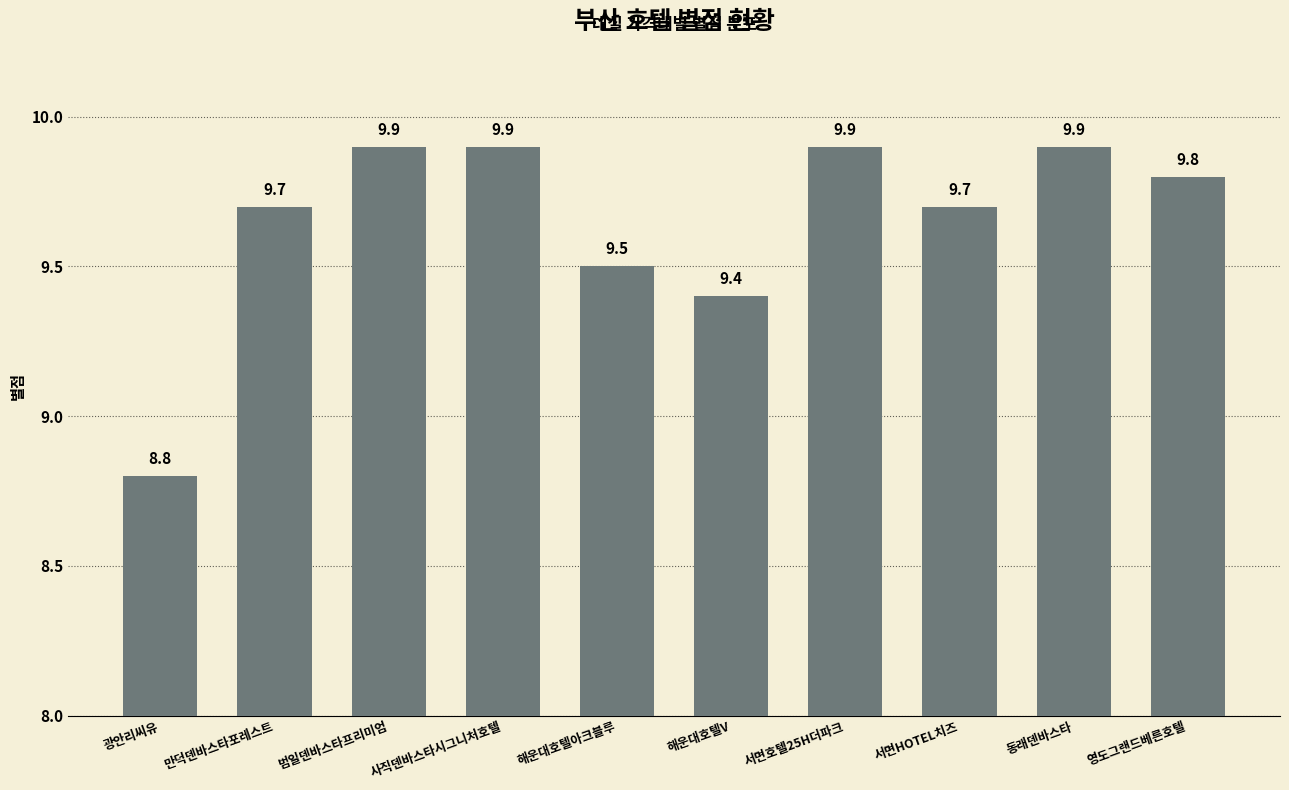

How many distinct data groups are displayed?

1